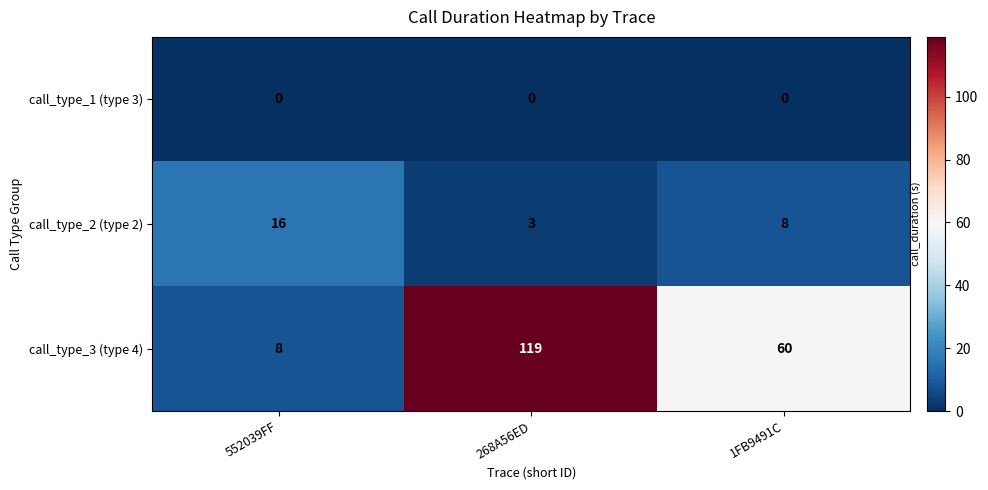

At 268A56ED, list the series in order from smallest to largest.

call_type_1 (type 3), call_type_2 (type 2), call_type_3 (type 4)